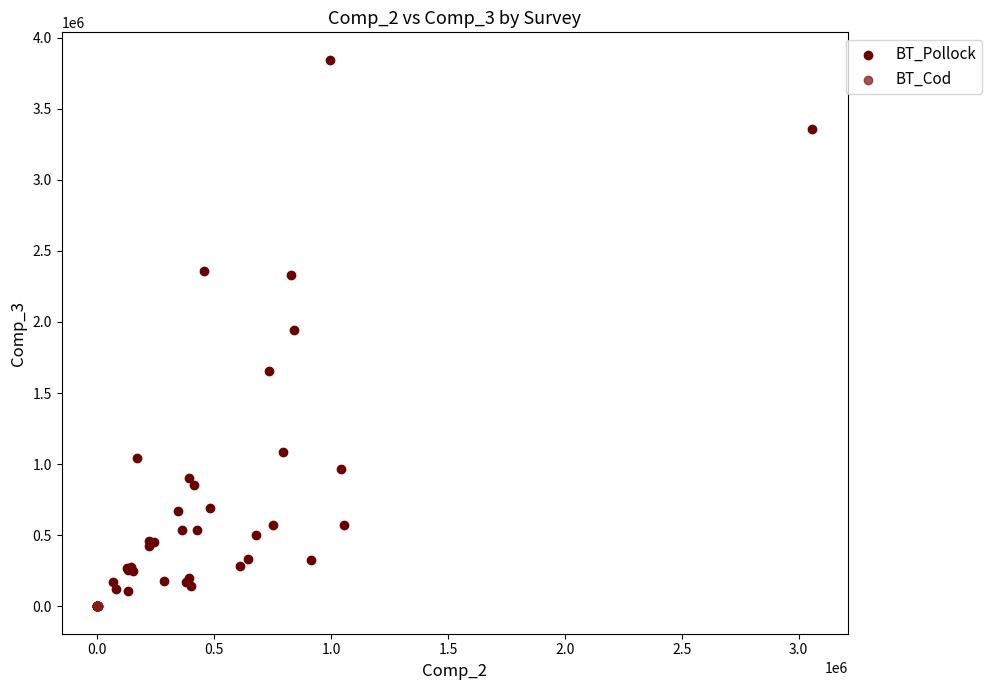

Which series has the widest spread of Y values?

BT_Pollock